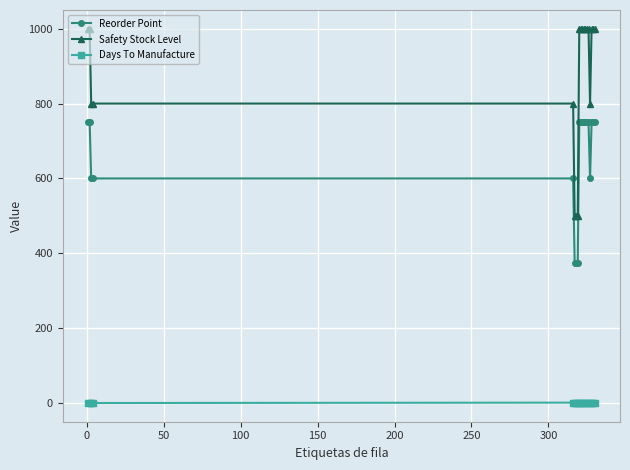

Which series has the largest total across all categories?

Safety Stock Level